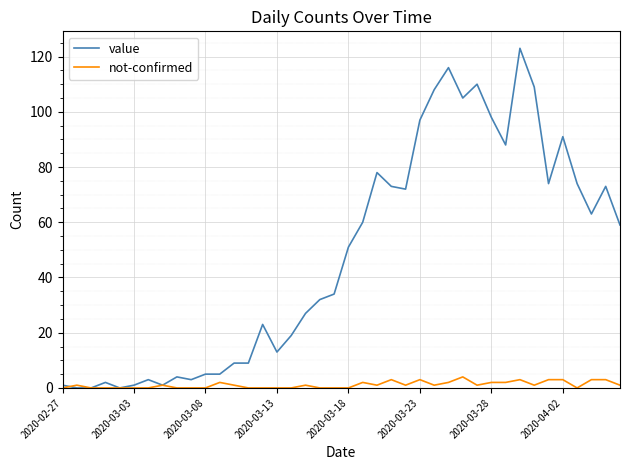

Which series has the widest spread of values?

value